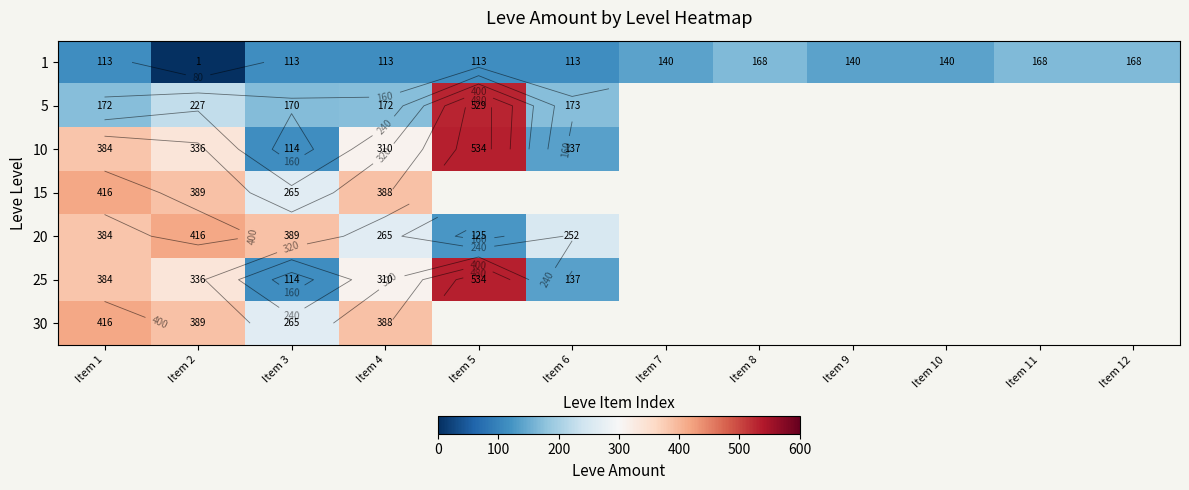

What is the lowest value of the 5 series?

170.0